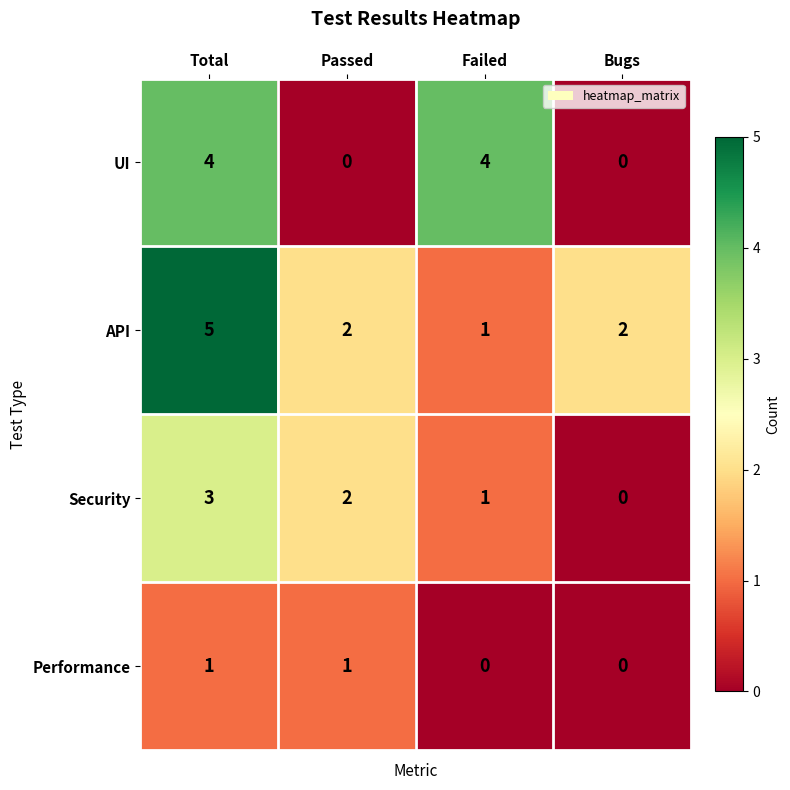

At which category does the chart reach its peak across all series?

Total